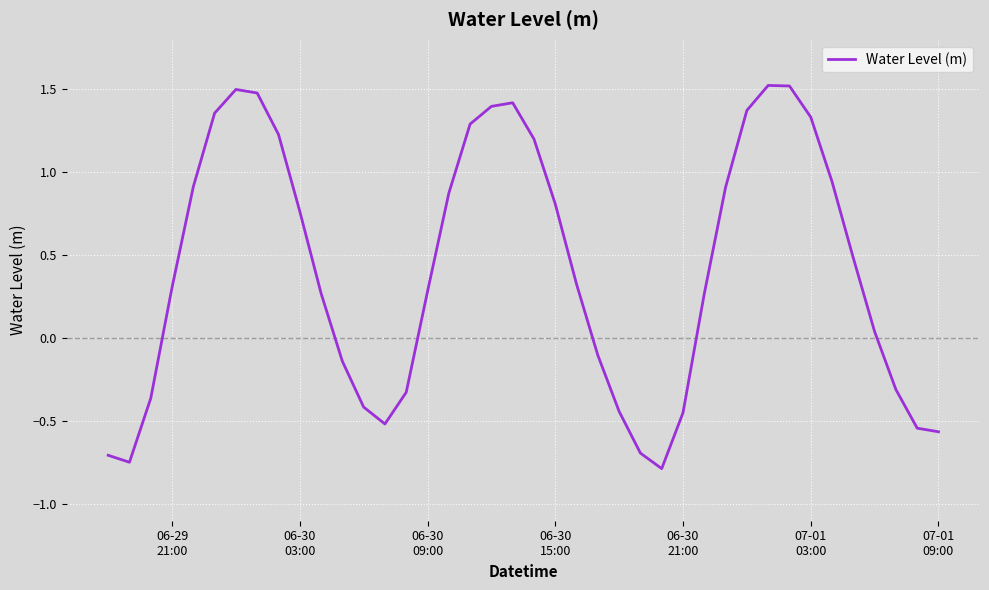

What is the greatest value displayed?

1.5